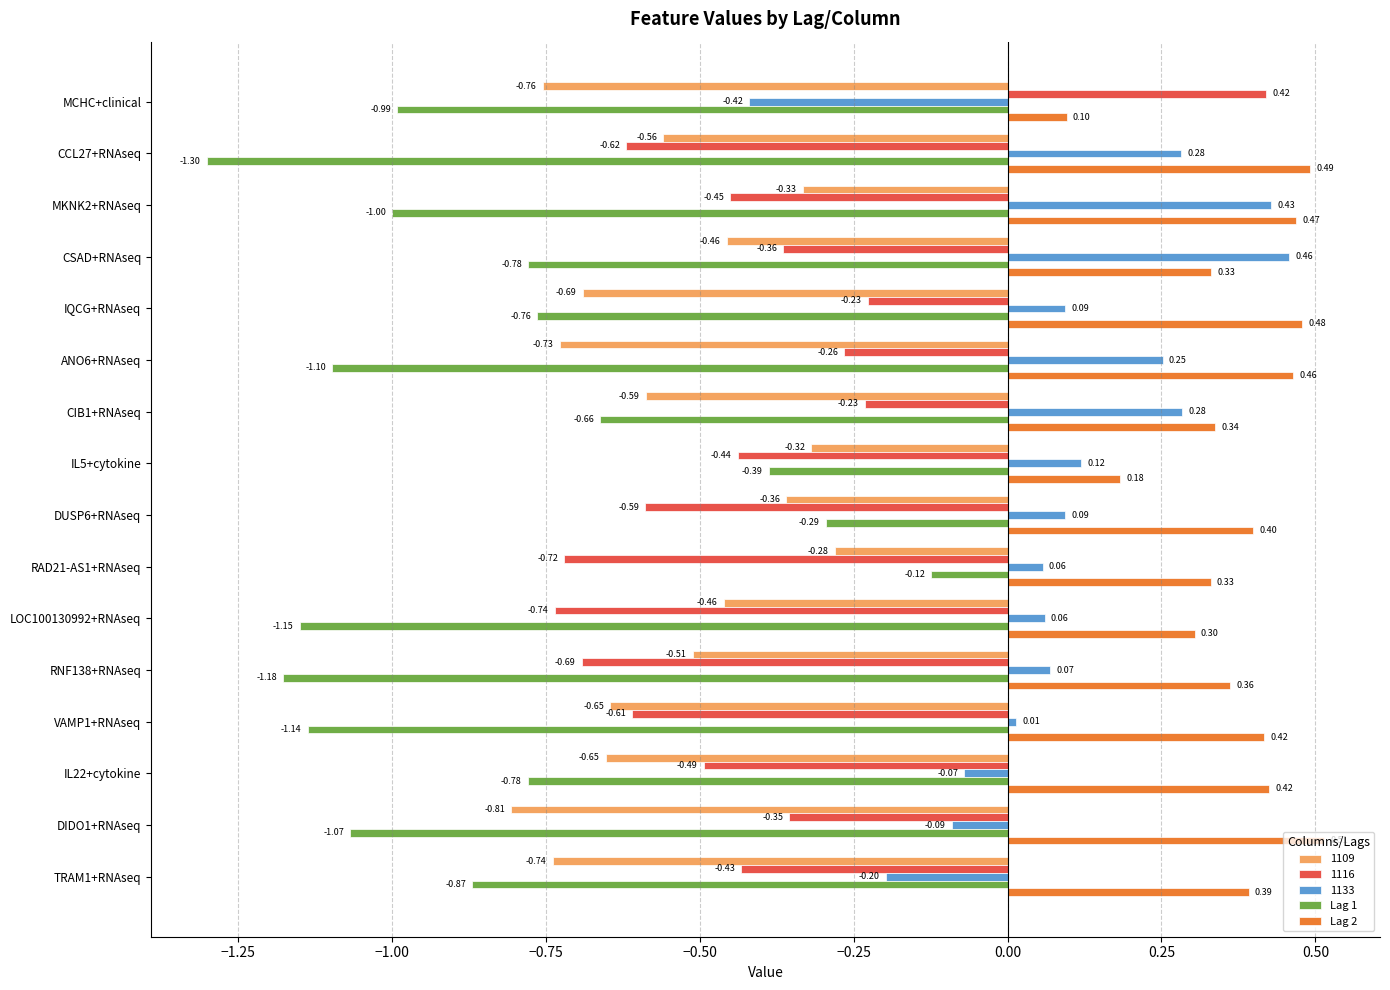

At CCL27+RNAseq, list the series in order from smallest to largest.

Lag 1, 1116, 1109, 1133, Lag 2